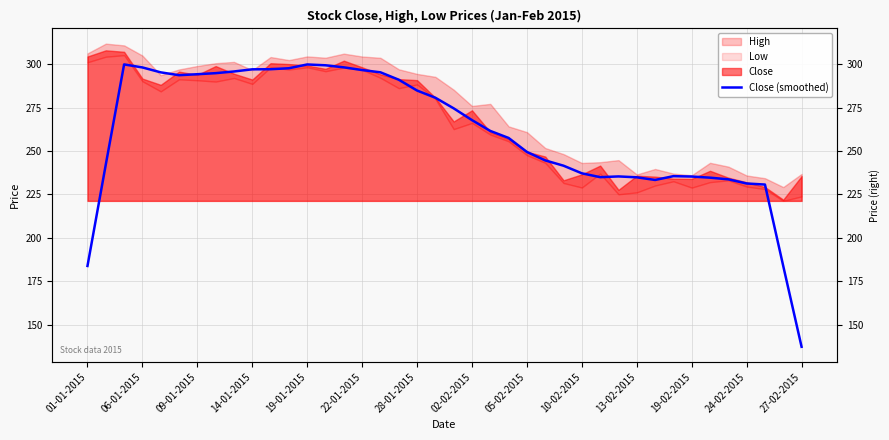

The chart shows a value of 133.1 at 09-01-2015. True or false?

False